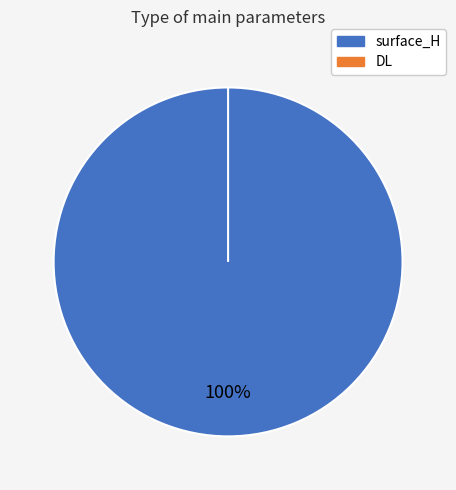

Which category has the smallest portion of the pie?

DL